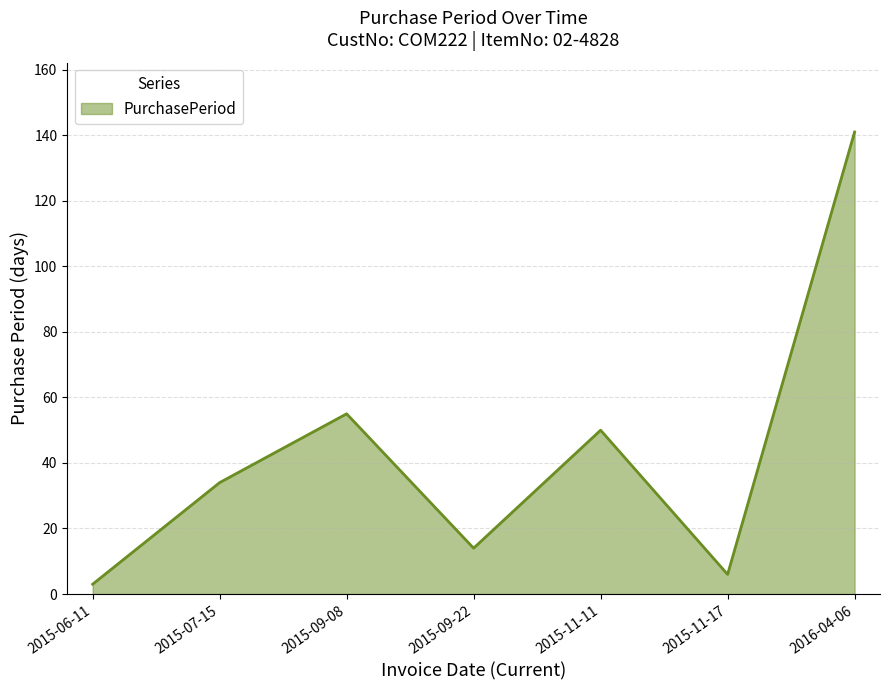

Rank the categories by value from highest to lowest.

2016-04-06, 2015-09-08, 2015-11-11, 2015-07-15, 2015-09-22, 2015-11-17, 2015-06-11